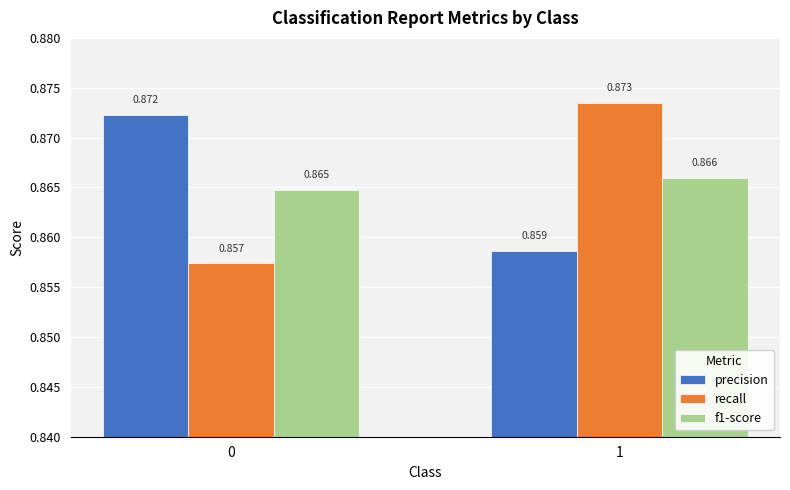

Are the bars grouped side by side (vs. stacked)?

Yes